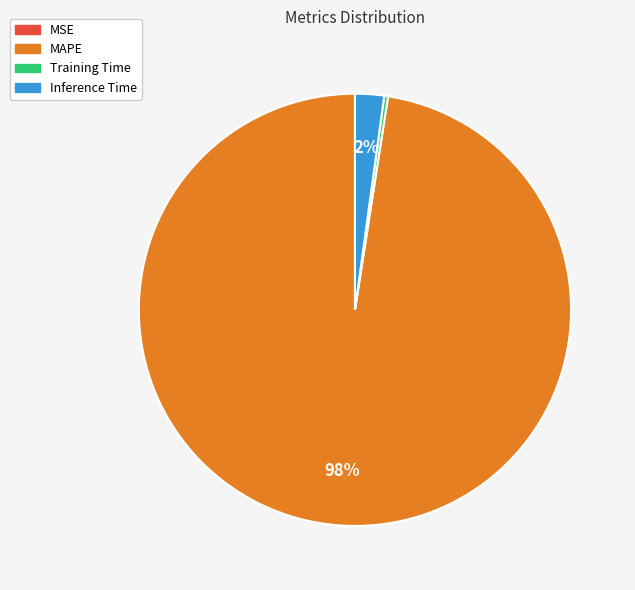

Between Inference Time and Training Time, which is larger?

Inference Time